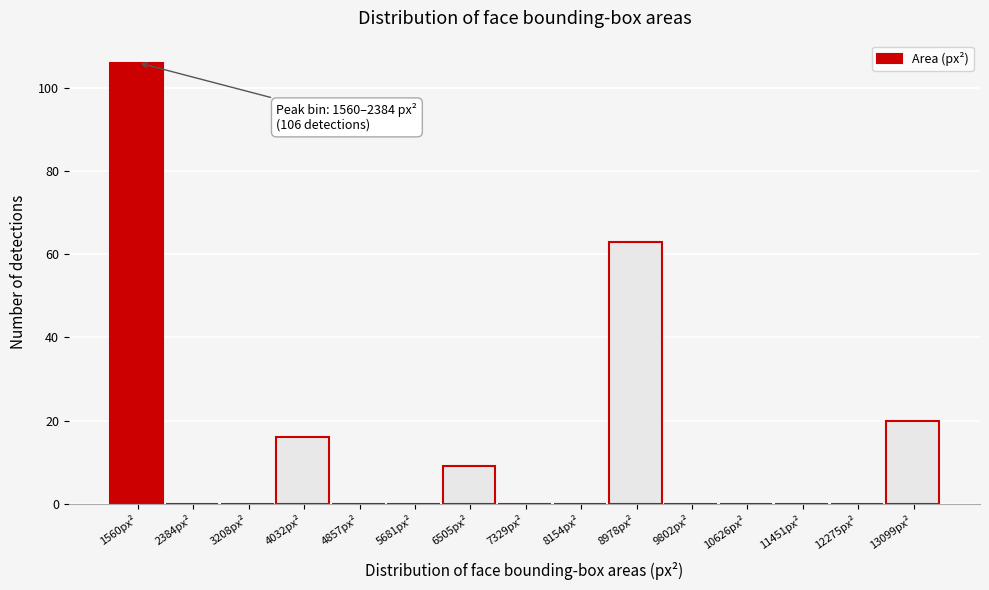

Reading right to left, transcribe all the data shown in this chart.

13099px²=20	12275px²=0	11451px²=0	10626px²=0	9802px²=0	8978px²=63	8154px²=0	7329px²=0	6505px²=9	5681px²=0	4857px²=0	4032px²=16	3208px²=0	2384px²=0	1560px²=106